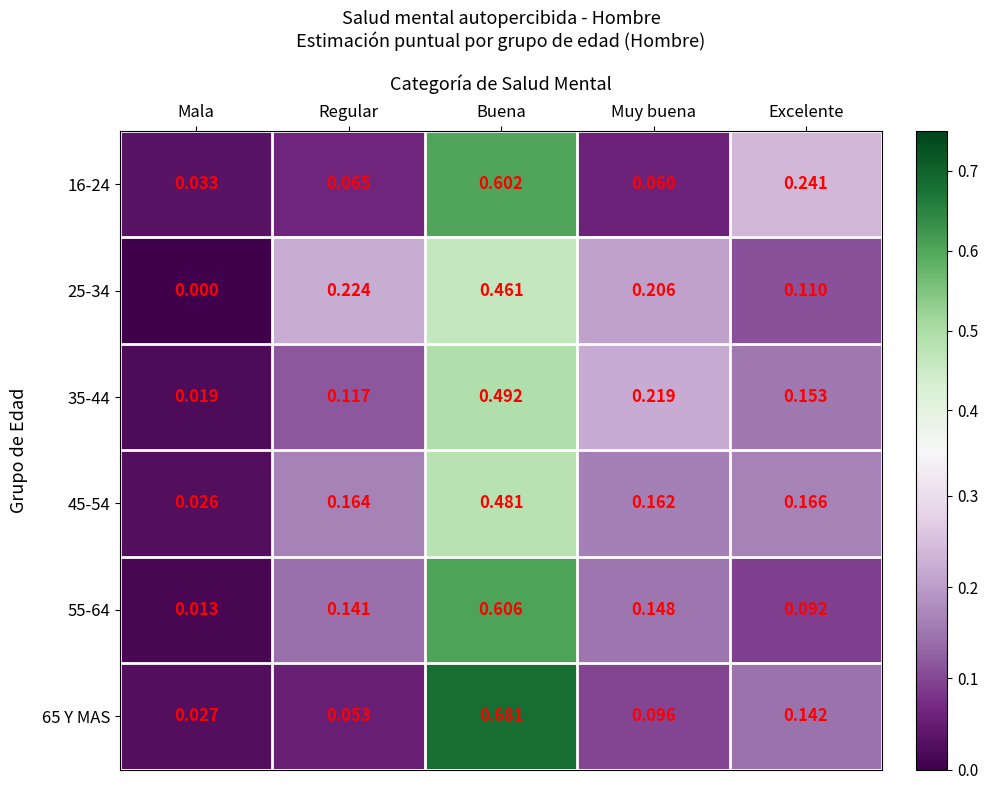

At which category does the chart reach its minimum across all series?

Mala